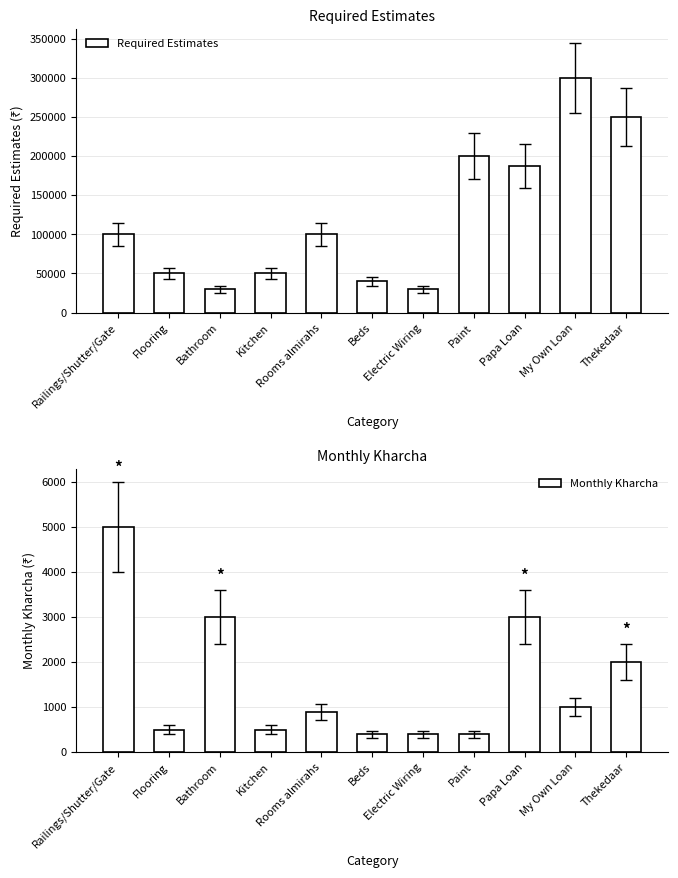

True or false: Required Estimates has a value of 7510 at Electric Wiring.

False